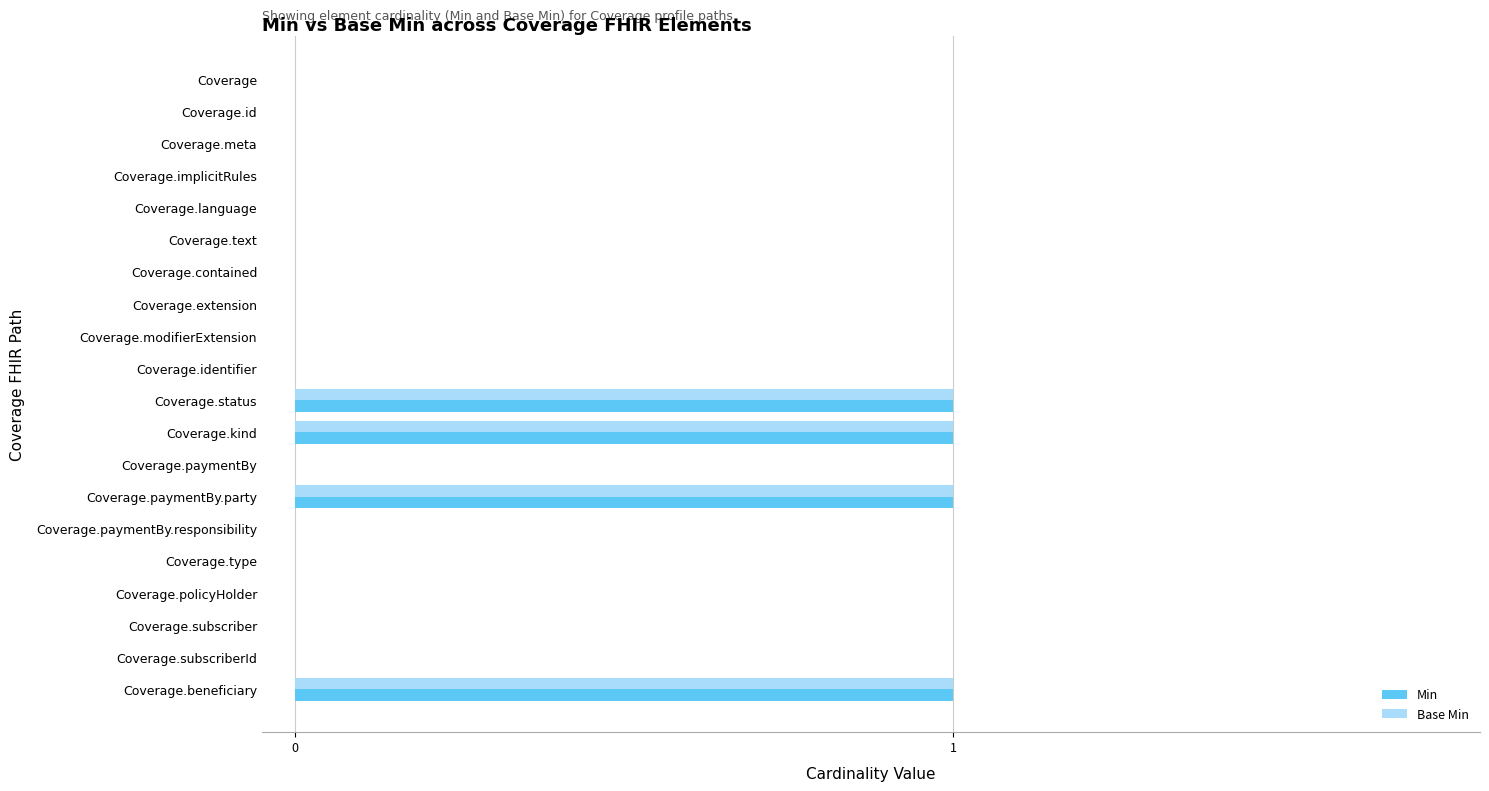

True or false: Base Min has a value of 0 at Coverage.

True